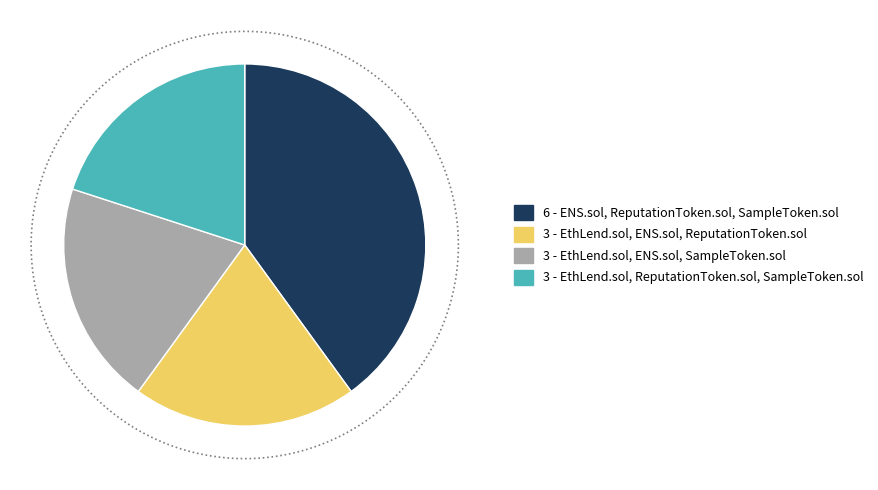

Count the number of slices in the pie.

4